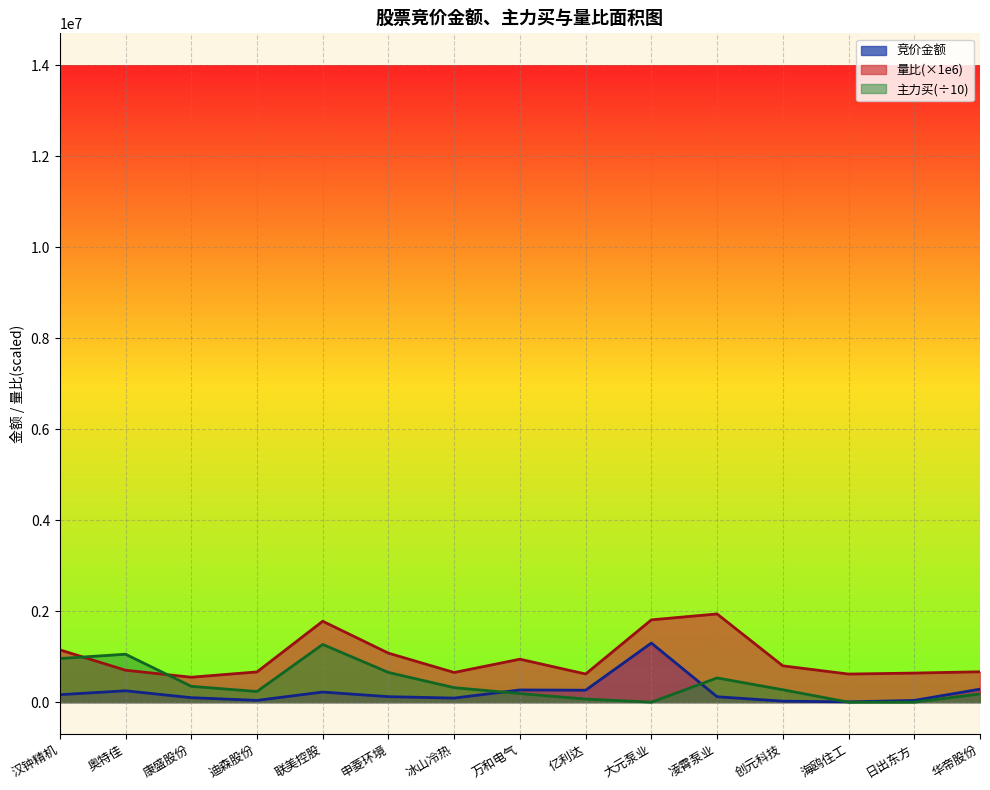

Reading left to right, what are all the values shown in this chart?

竞价金额_line: 164619.0	249840.0	98784.0	39298.0	222456.0	120773.0	89680.0	268750.0	262650.0	1299231.0	119340.0	21936.0	6682.0	38481.0	286500.0
量比_line: 1150010.0	702228.0	548183.0	664482.0	1778930.0	1077310.0	652419.0	944470.0	619322.0	1808950.0	1938920.0	798434.0	617814.0	639345.0	668032.0
主力买_line: 958590.5	1053779.6	348494.7	234497.6	1269403.7	653053.5	318898.4	189329.7	68640.2	0.0	532585.3	273057.5	0.0	0.0	180868.7